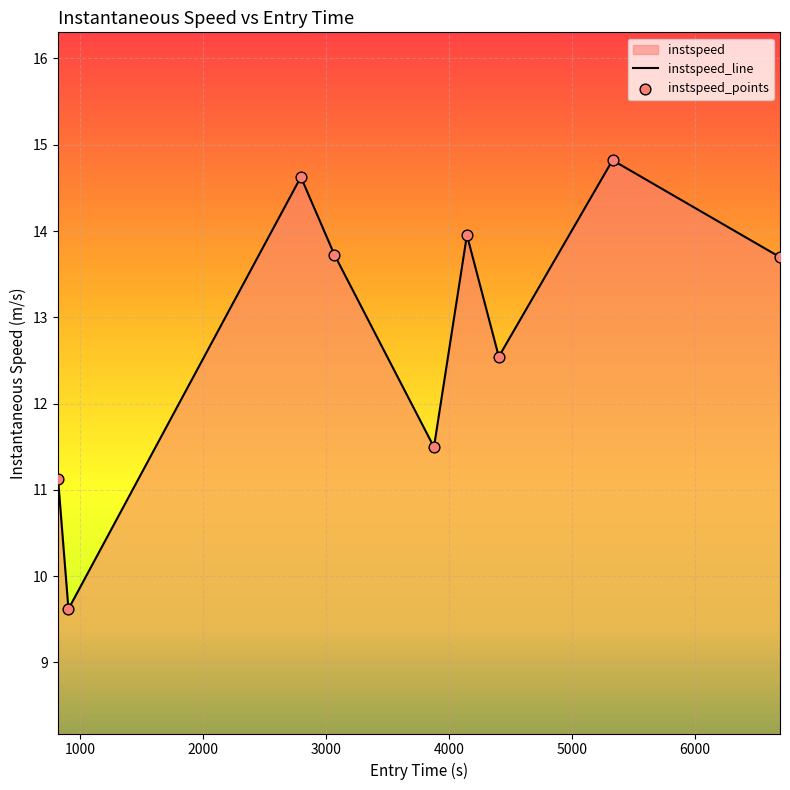

What is the change in value from 903.5286468707411 to 3065.808906529898?

+4.1